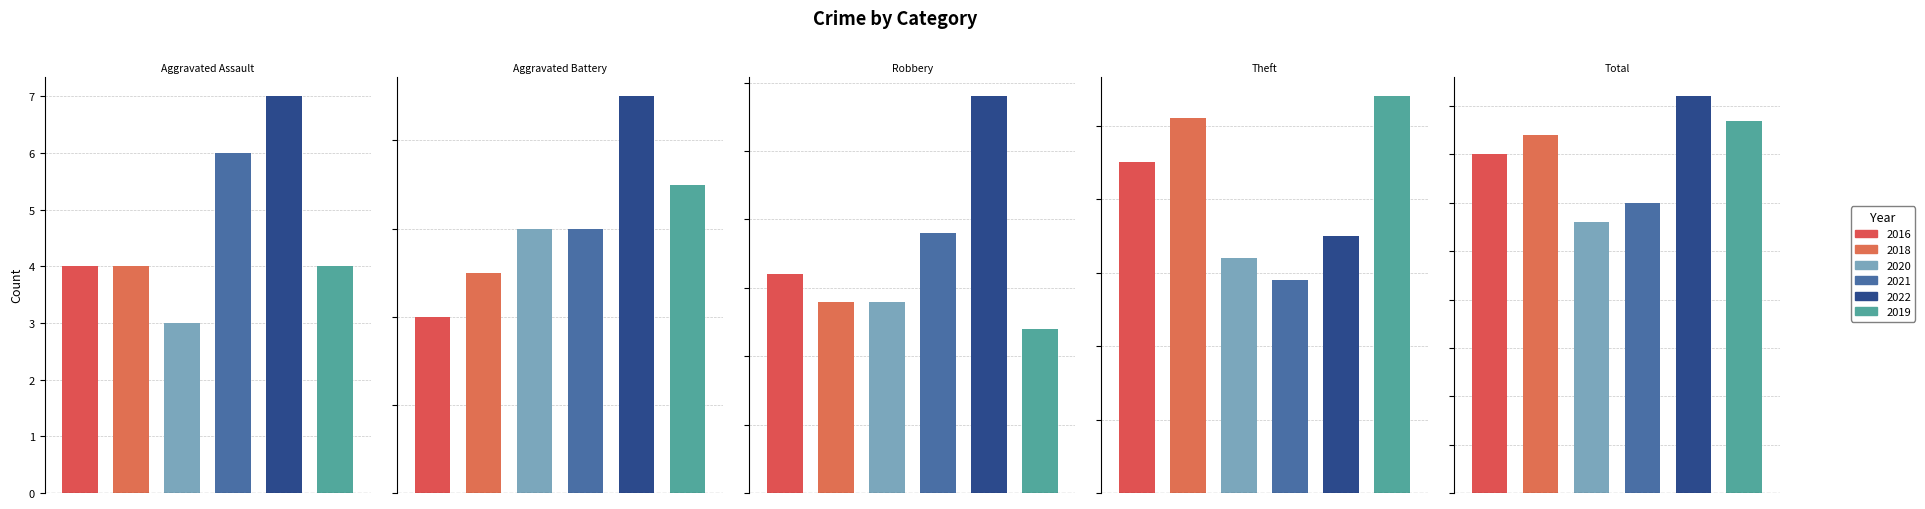

Between Total and Aggravated Battery, which is larger?

Total